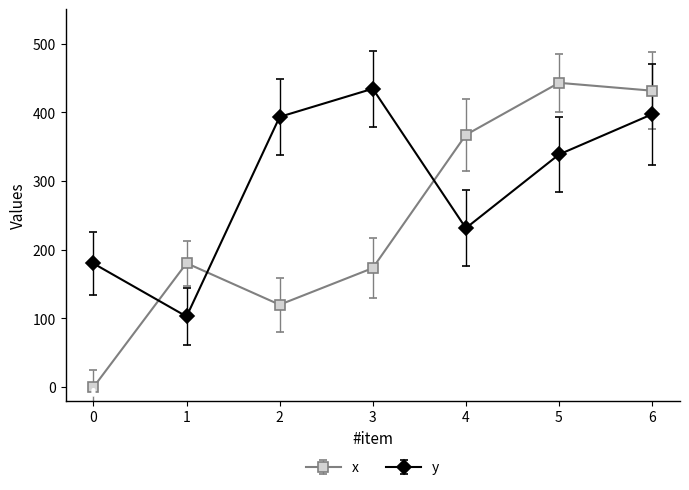

Count the number of data series in this chart.

2